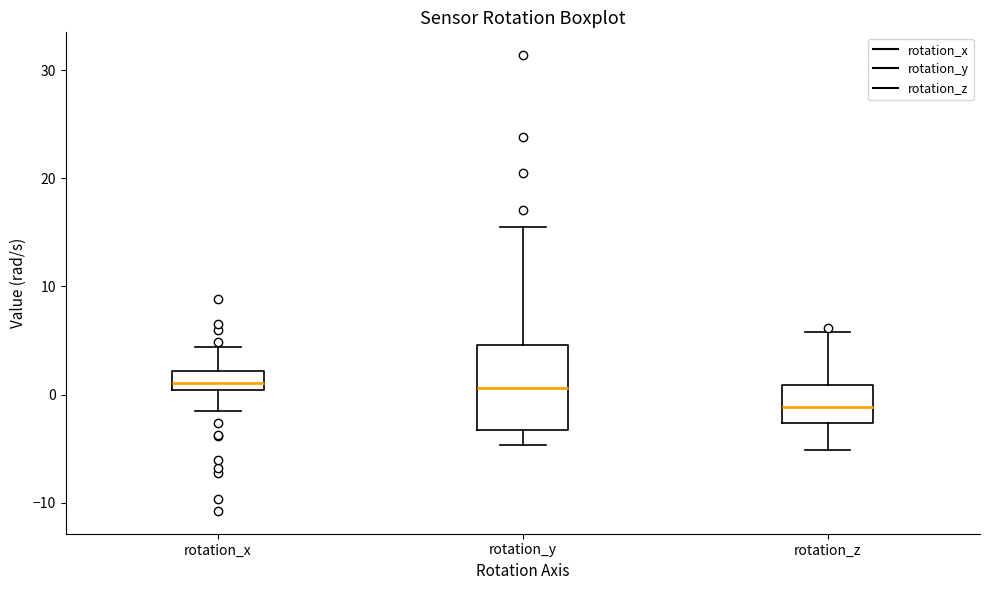

Reading left to right, read every box against the y-axis: the position of its median line, the range the box covers, and the ends of its whiskers. The values are not printed on the chart, so give them approximately, as read against the axis.

rotation_x: median 1, box 0 to 2, whiskers -2 to 4
rotation_y: median 1, box -3 to 5, whiskers -5 to 16
rotation_z: median -1, box -3 to 1, whiskers -5 to 6